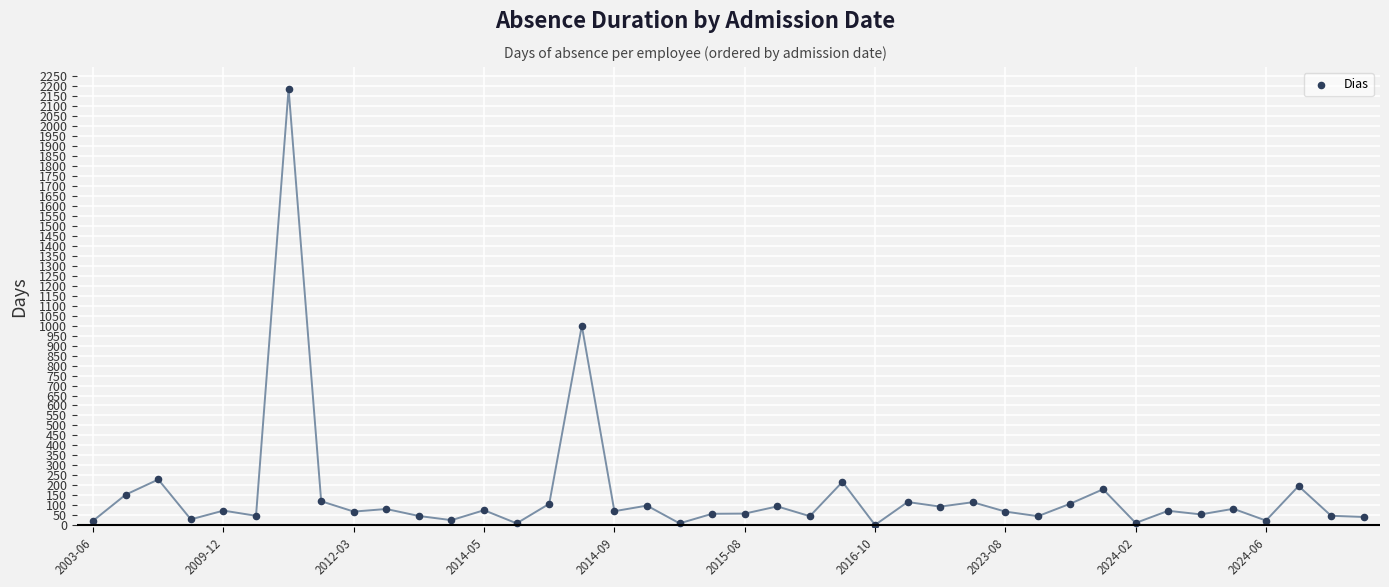

What is the range of Y values (max minus min)?

2187